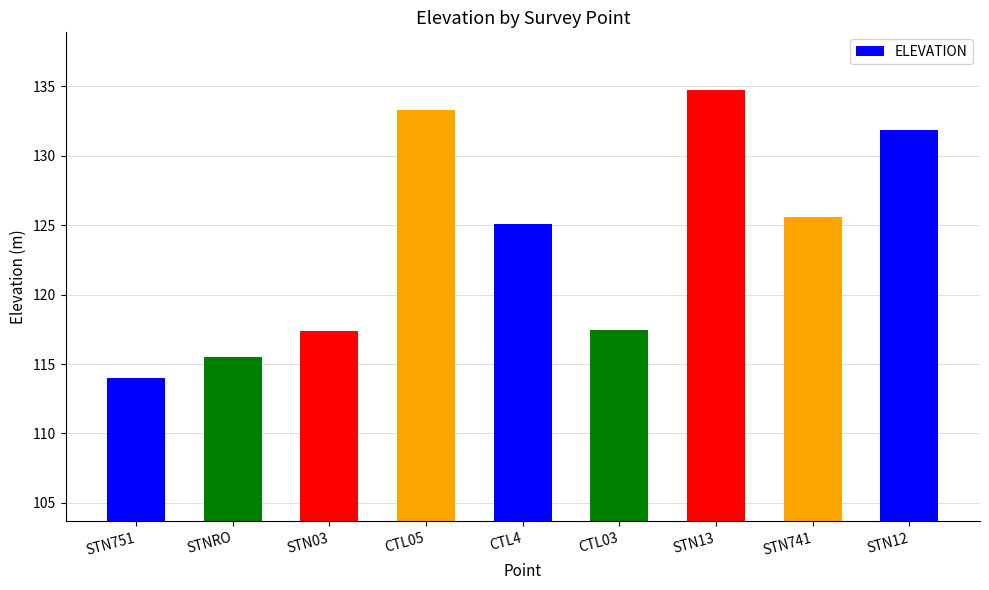

Reading left to right, transcribe all the data shown in this chart.

STN751=114.0	STNRO=115.5	STN03=117.4	CTL05=133.3	CTL4=125.1	CTL03=117.4	STN13=134.7	STN741=125.6	STN12=131.9